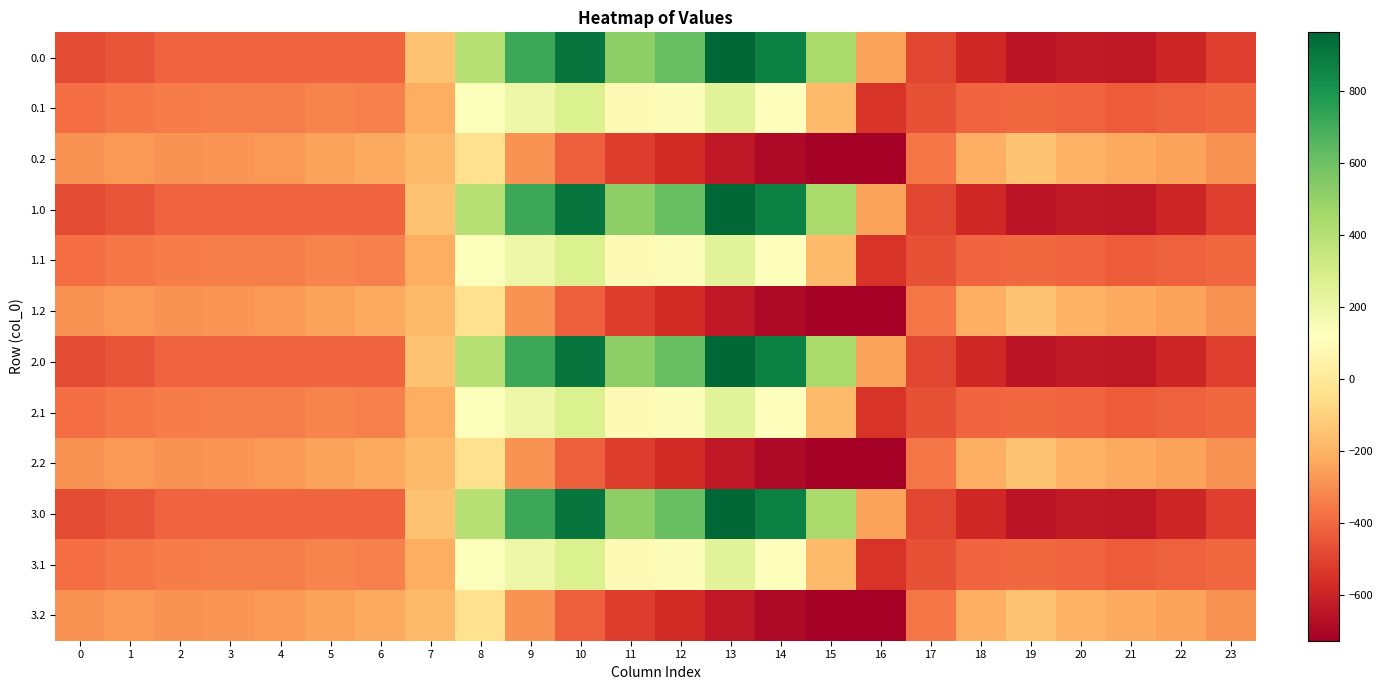

What is the greatest value displayed?

962.7